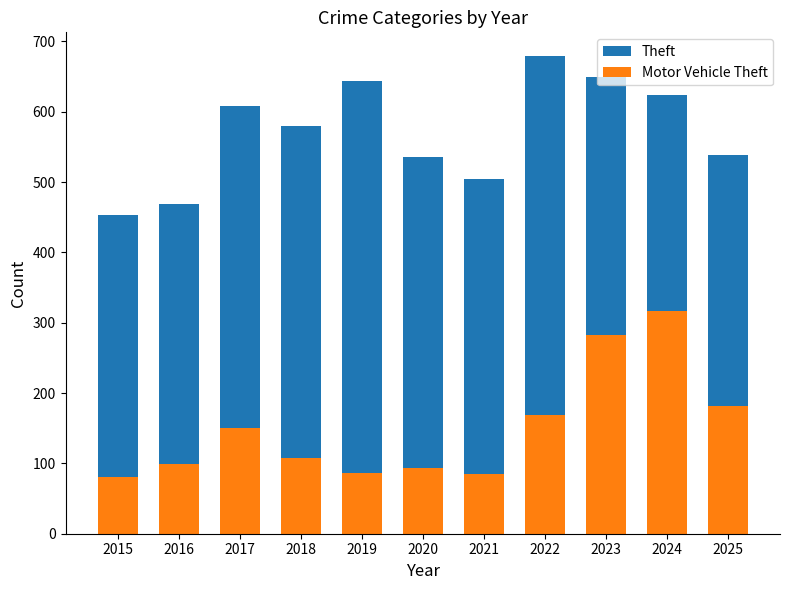

Rank the series by their average value, from lowest to highest.

Motor Vehicle Theft, Theft